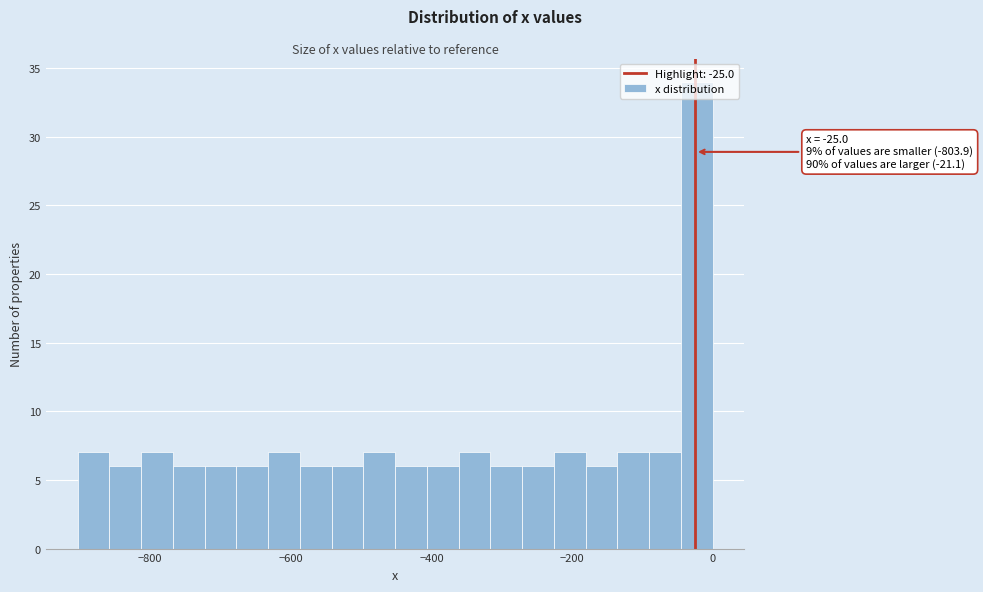

Read against the x-axis, roughly where is the centre of the tallest bar?

-20